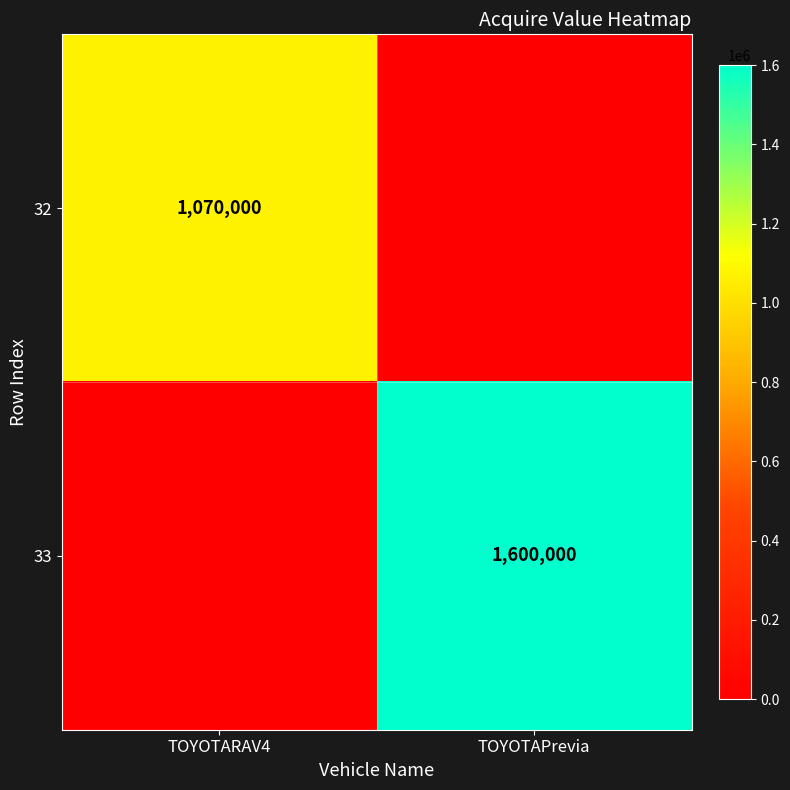

What is the difference between the highest and lowest values at TOYOTAPrevia?

1600000